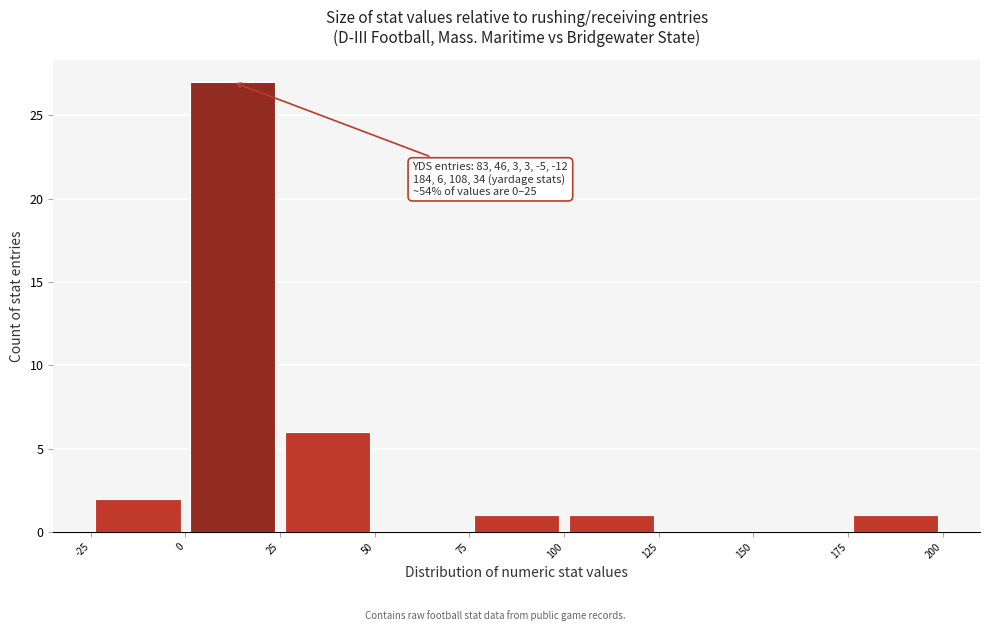

Over which range of the x-axis is the bar tallest?

0 to 25